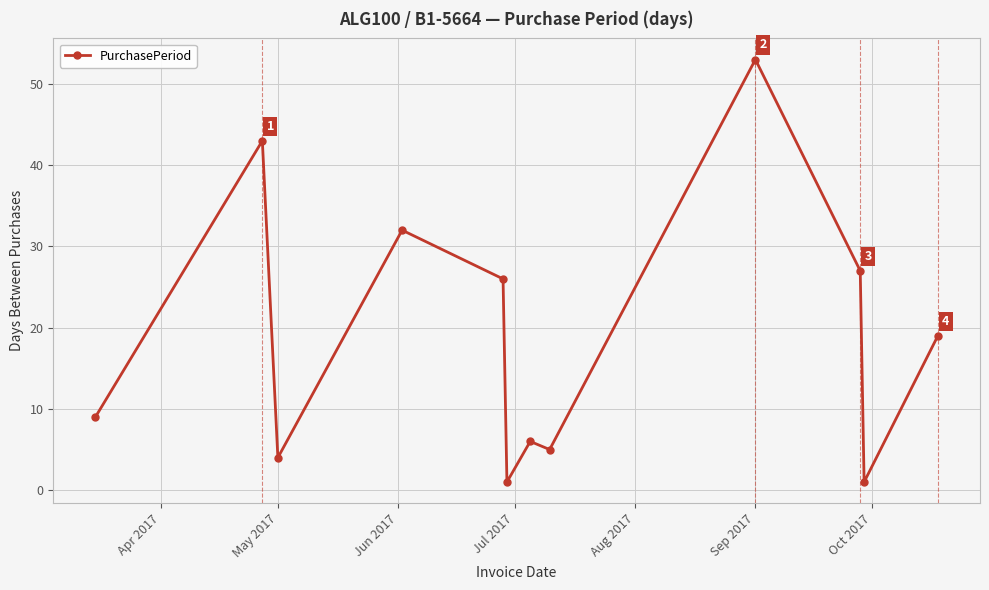

Reading left to right, extract all data points from this chart.

9	43	4	32	26	1	6	5	53	27	1	19